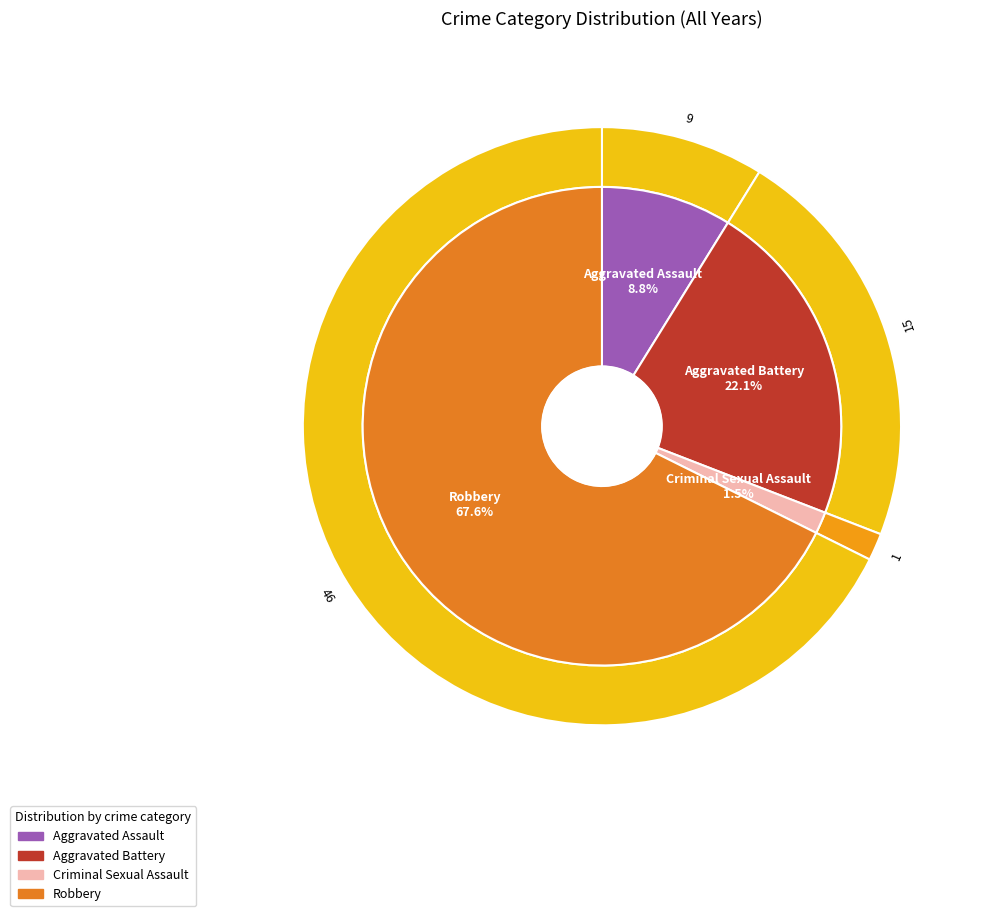

Is the sum of Robbery and Aggravated Assault greater than half?

Yes